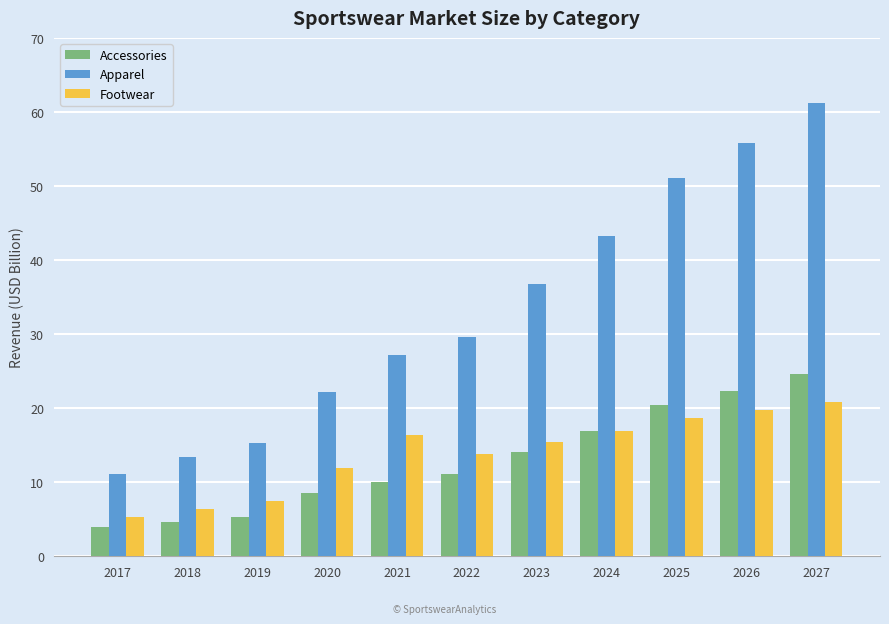

What is the highest value of the Apparel series?

61.2